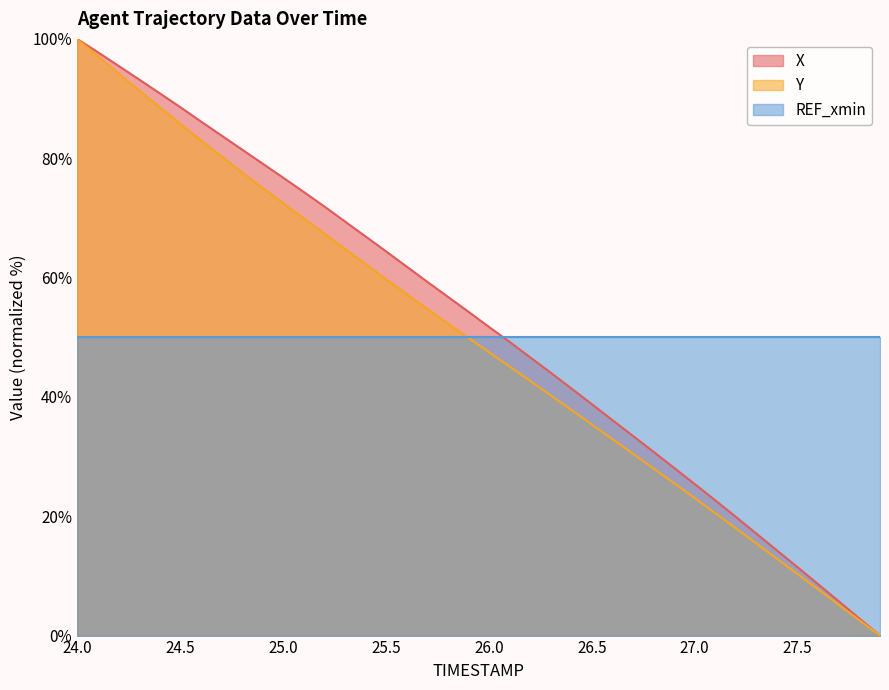

What is the minimum value for REF_xmin?

50.0